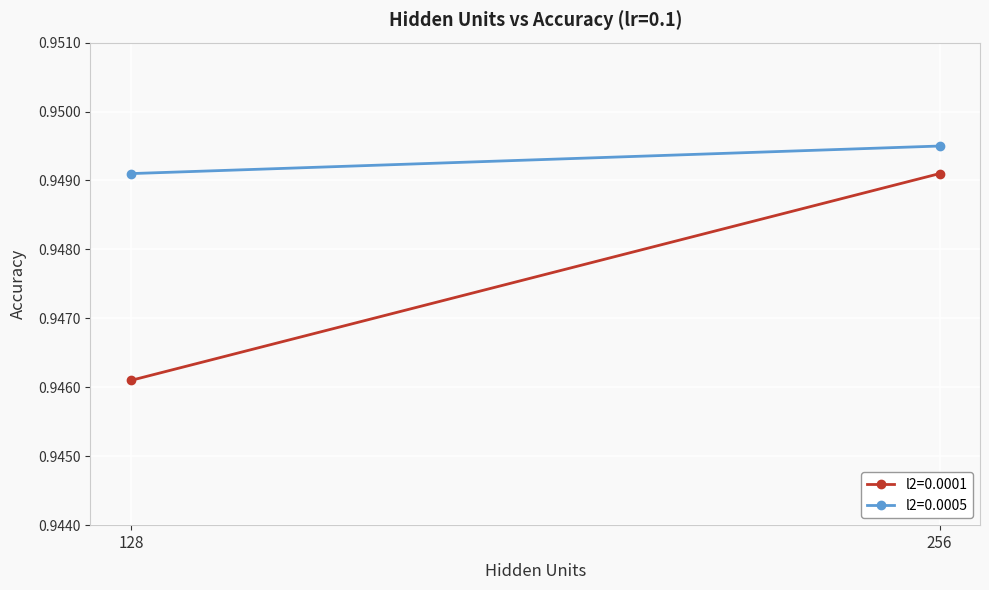

What is the approximate value of l2=0.0005 at 128?

0.9